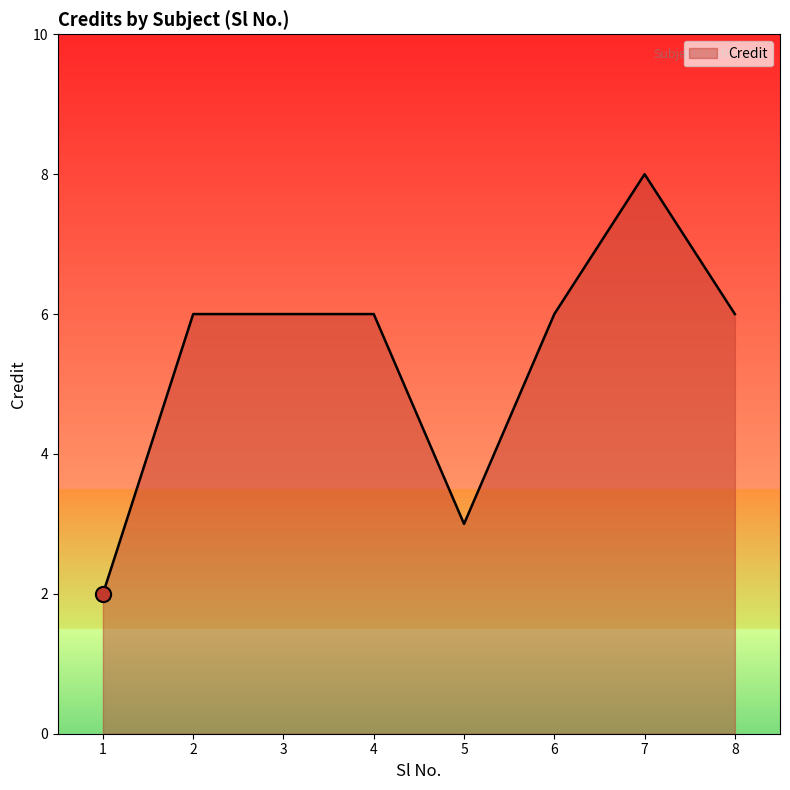

What is the change in value from 1 to 6?

+4